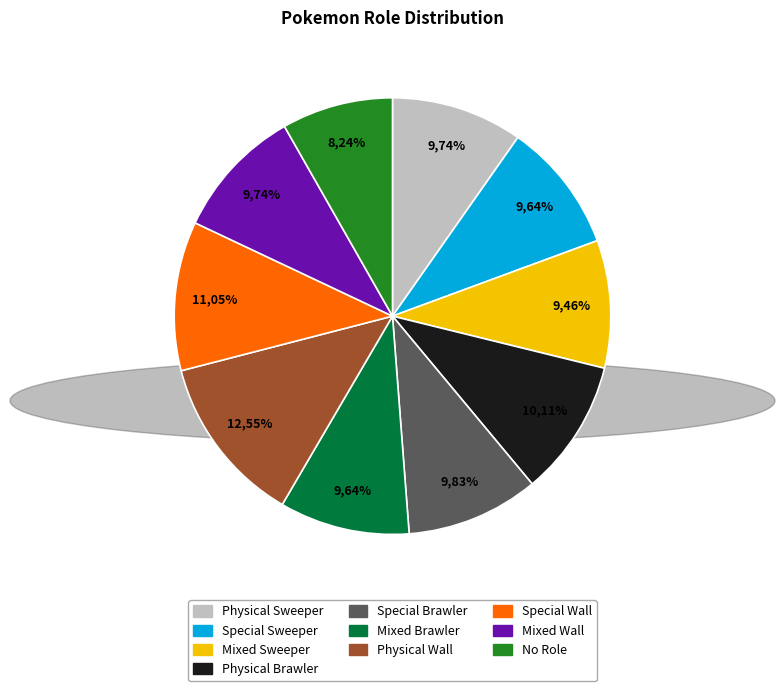

Count the number of slices in the pie.

10